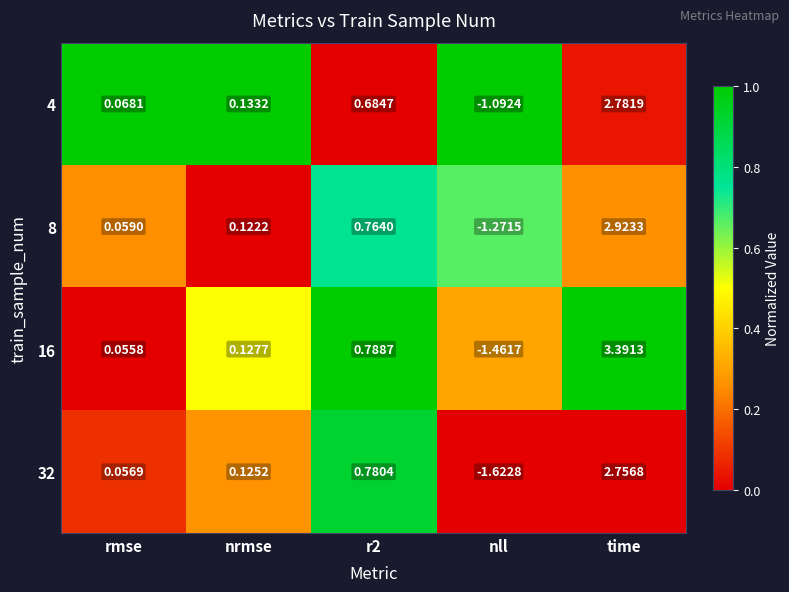

Which category has the lowest value in the 32 series?

nll